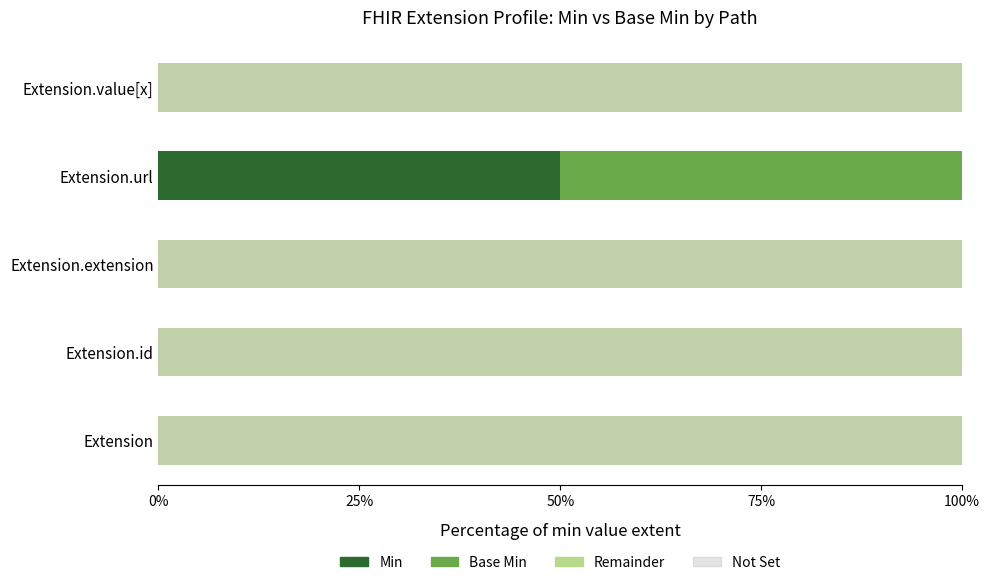

What is the spread (max minus min) of values at Extension.id?

1.0